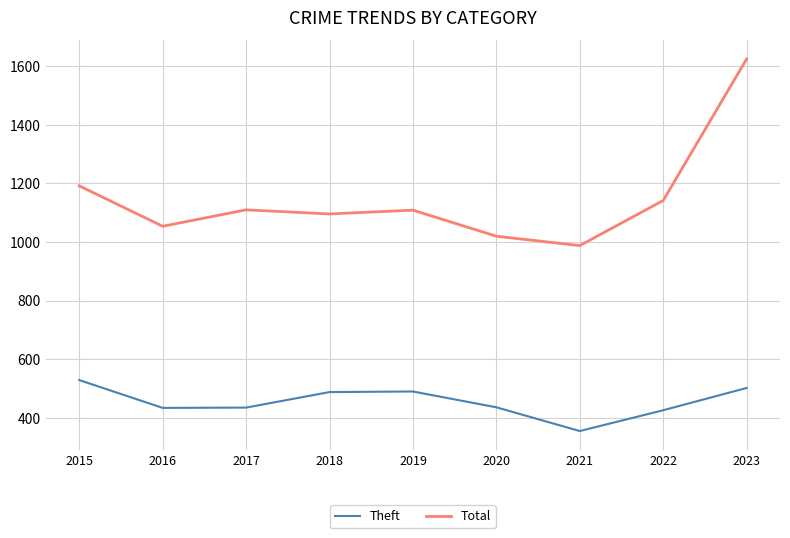

True or false: Theft has a value of 436 at 2020.

True